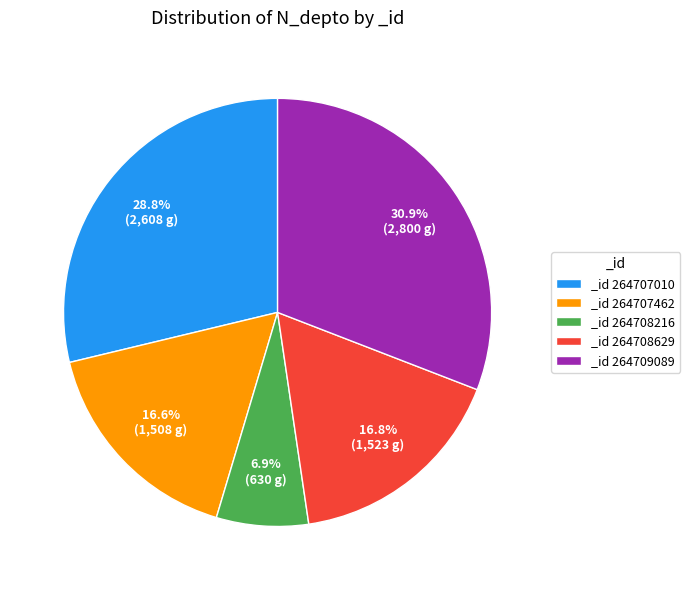

Combined, what portion of the pie is _id 264708629 and _id 264708216?

23.7%